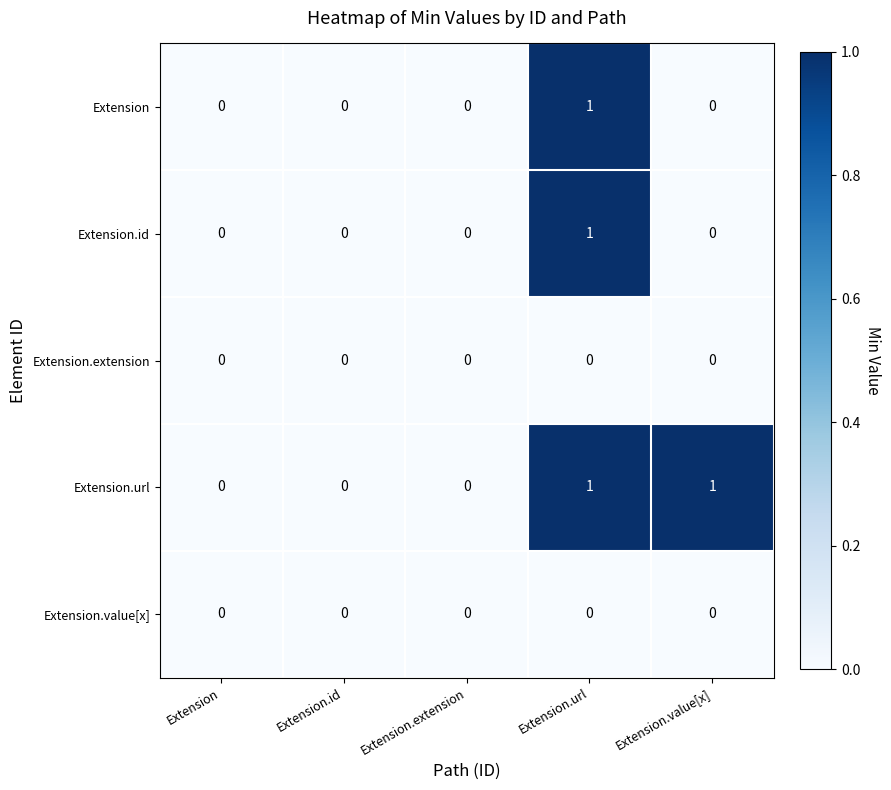

At which category is the sum across all series the highest?

Extension.url